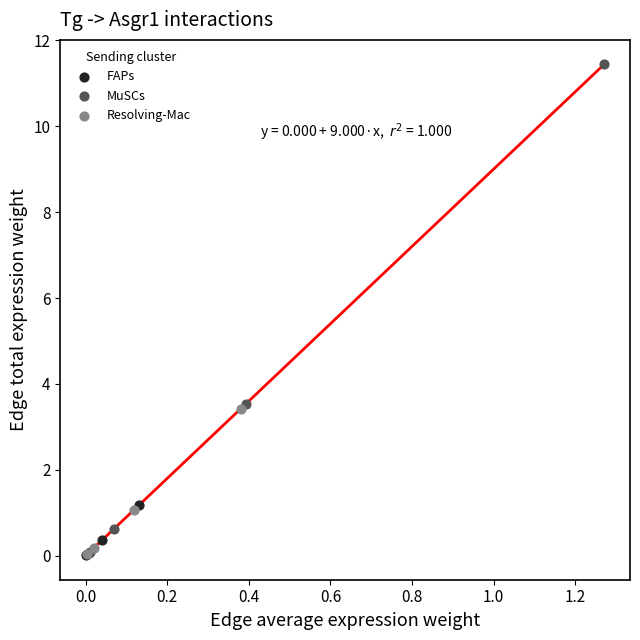

Which series has the widest spread of Y values?

MuSCs